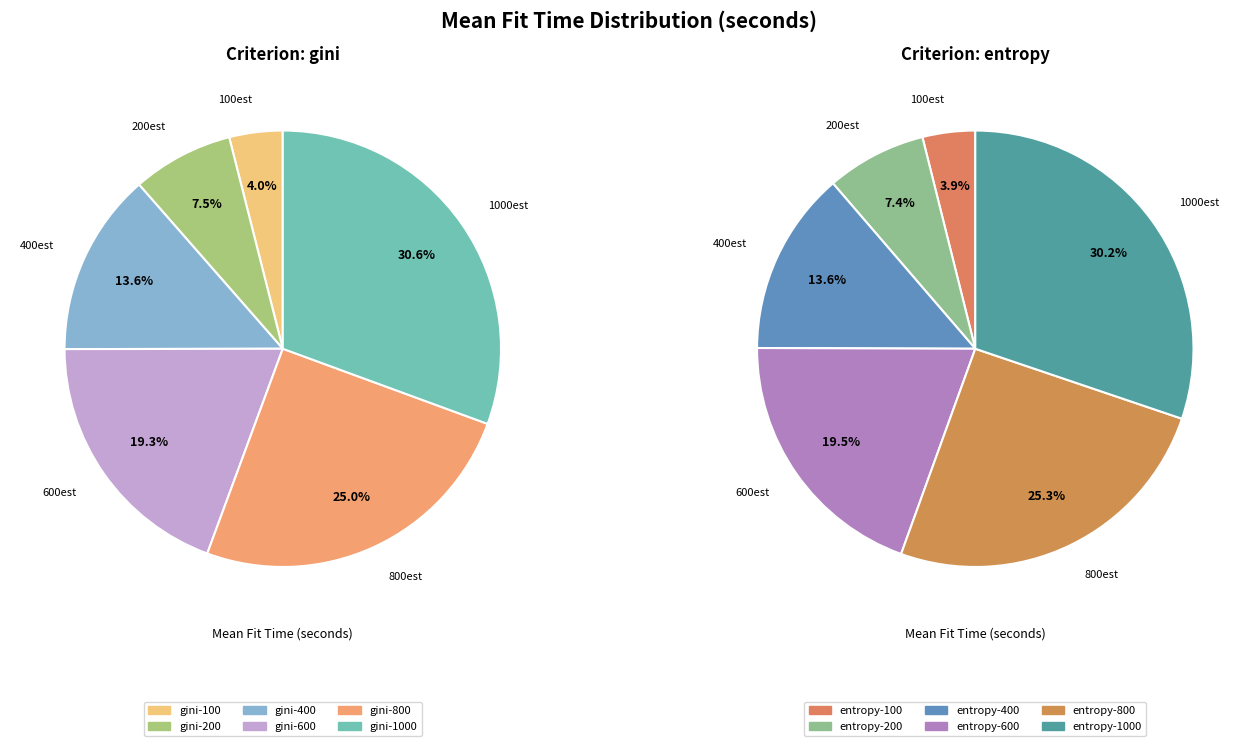

Is the sum of entropy-800 and gini-200 greater than half?

No